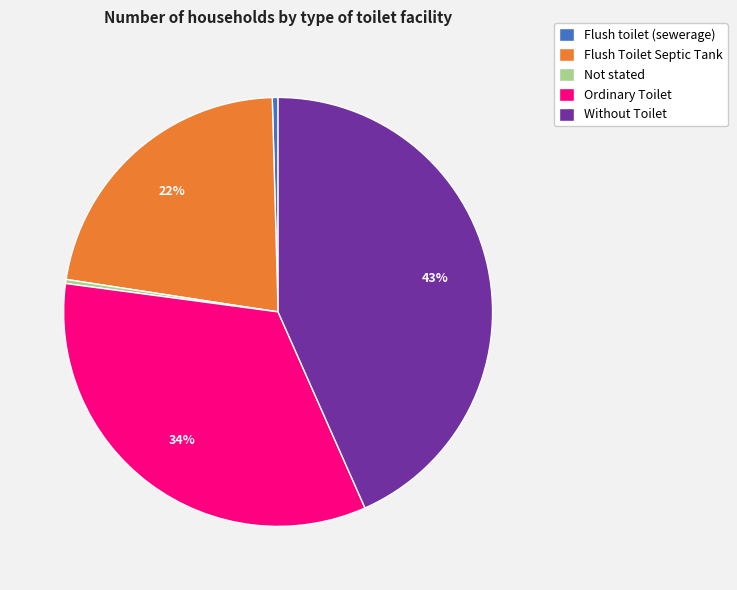

What is the largest slice in the pie chart?

Without Toilet